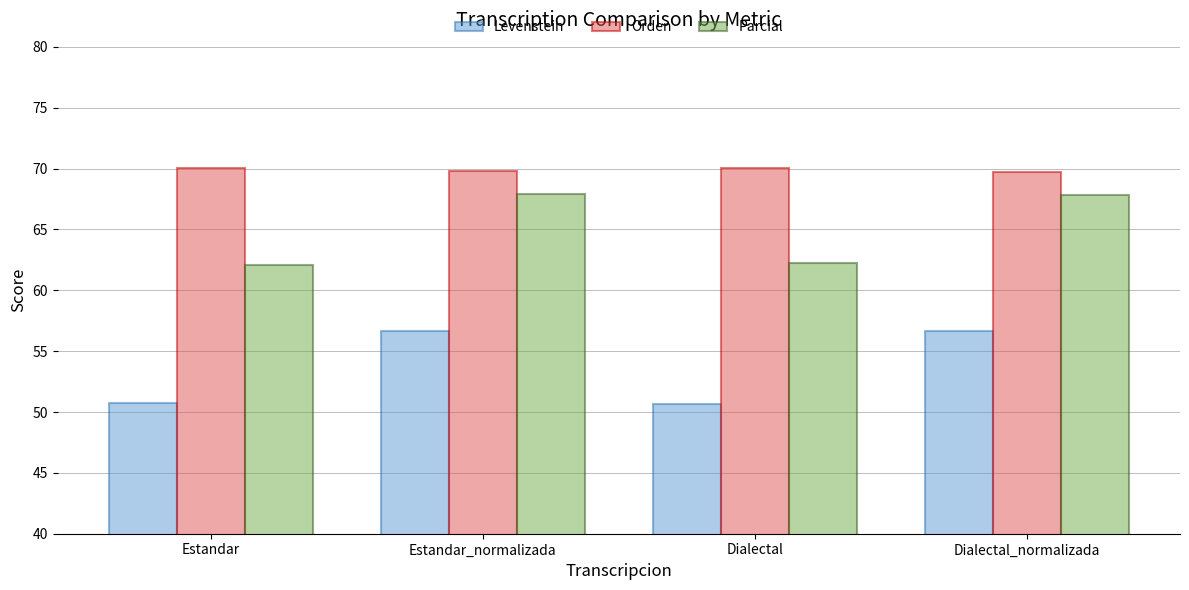

What is the average value of the Orden series?

69.9